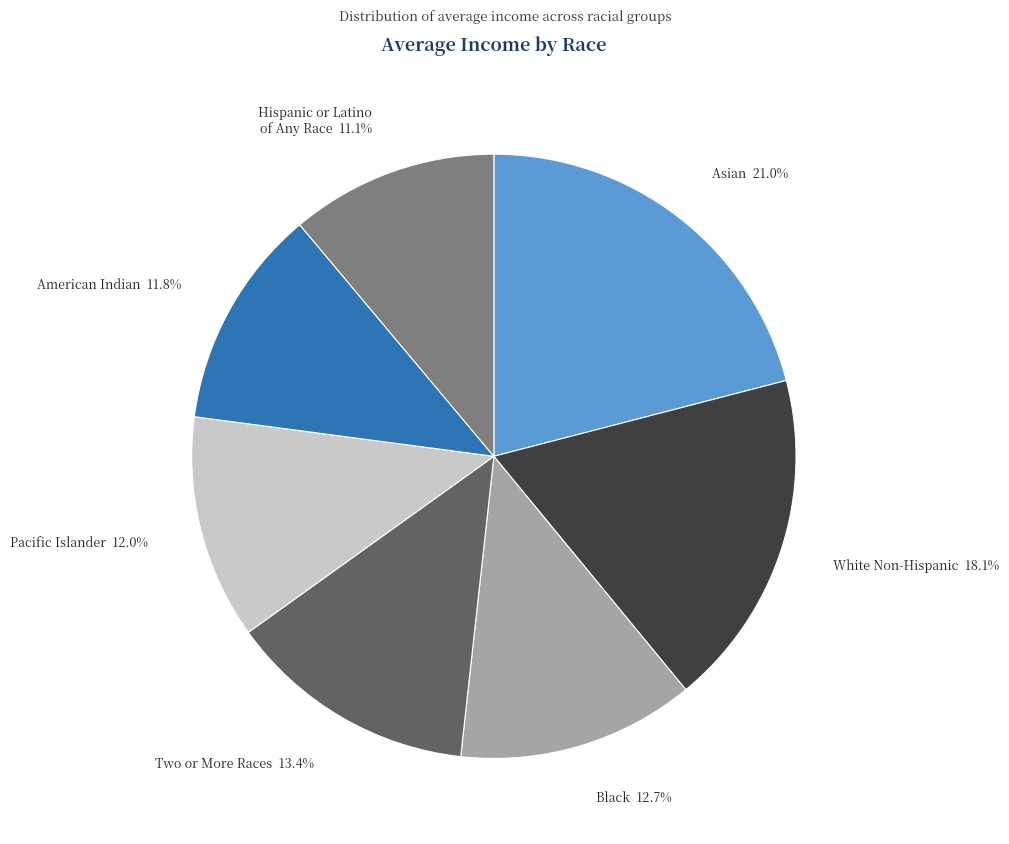

Is there a majority slice in this chart?

No